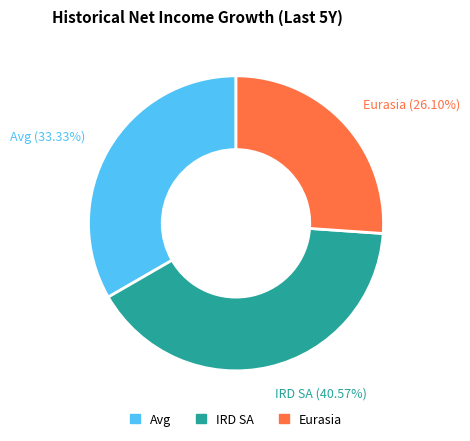

Between IRD SA (40.57%) and Avg (33.33%), which is larger?

IRD SA (40.57%)